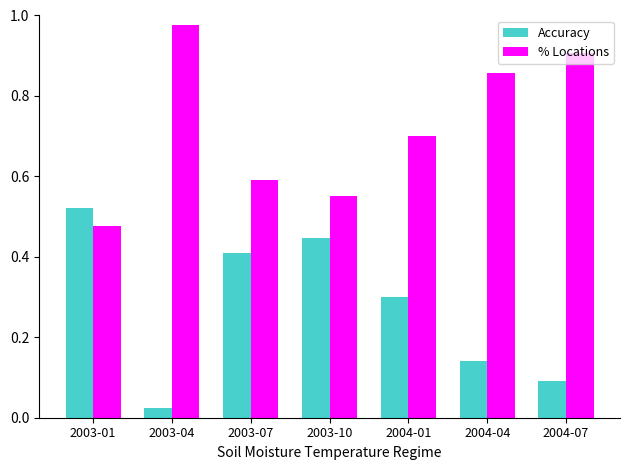

Are the bars grouped side by side (vs. stacked)?

Yes